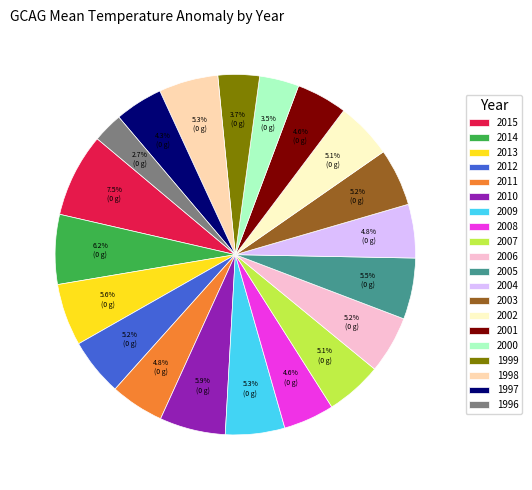

How much of the chart is everything except 1999?

96.3%